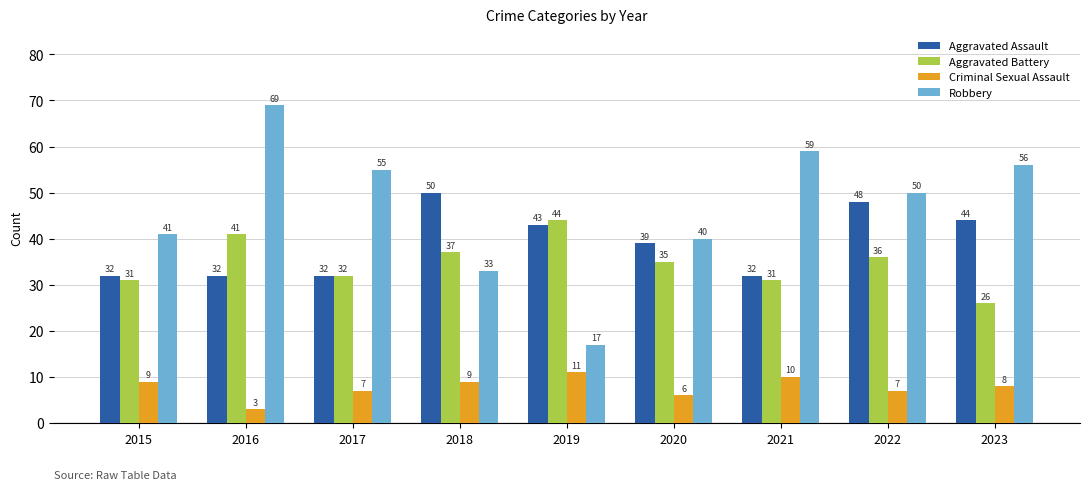

Count the number of data series in this chart.

4